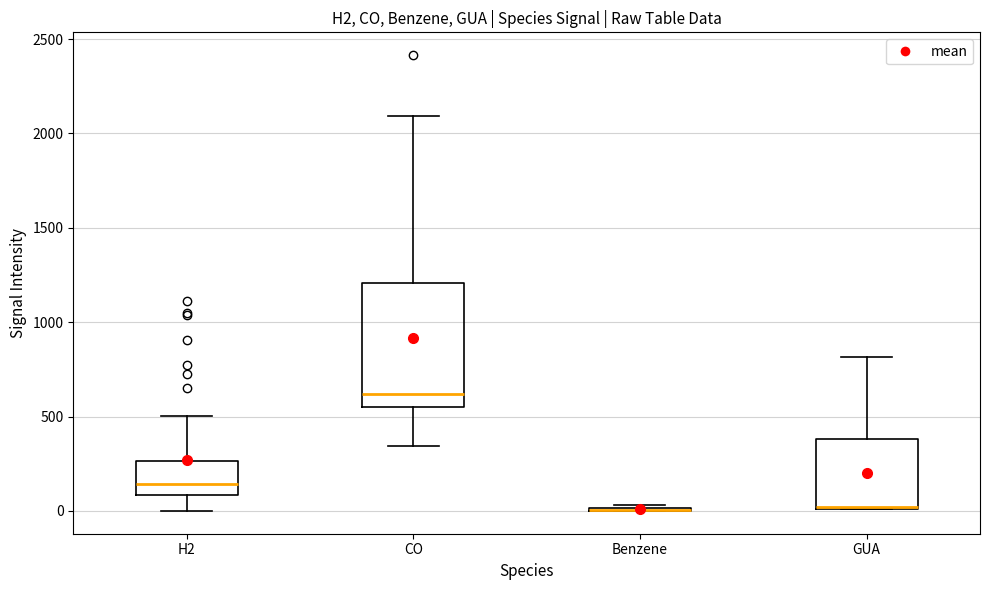

Which box is the tallest, from its lower edge to its upper edge?

CO